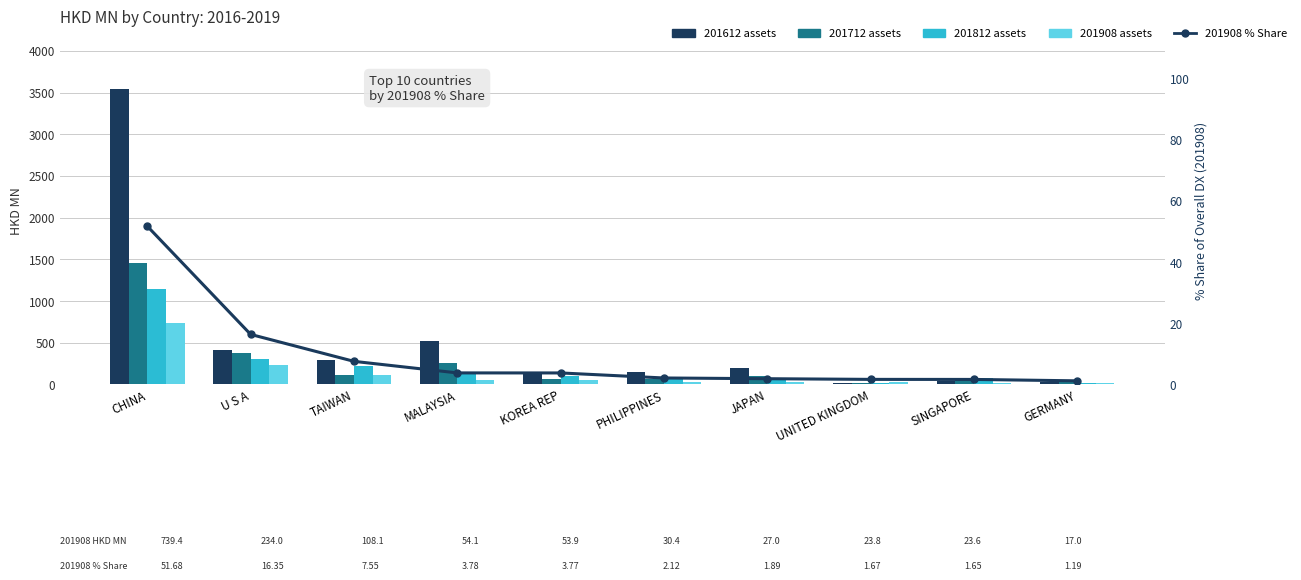

True or false: 201908 assets has a value of 42.0 at UNITED KINGDOM.

False